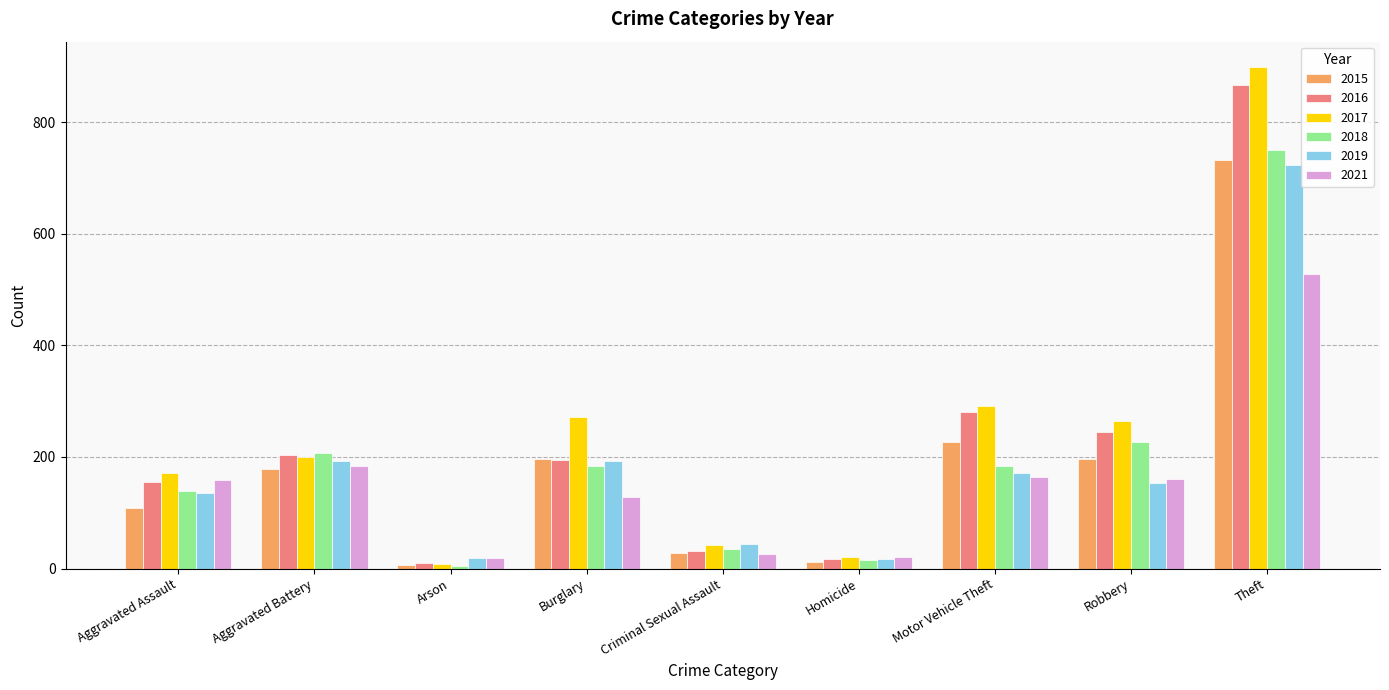

Where is 2019 nearest to the value 370?

Aggravated Battery